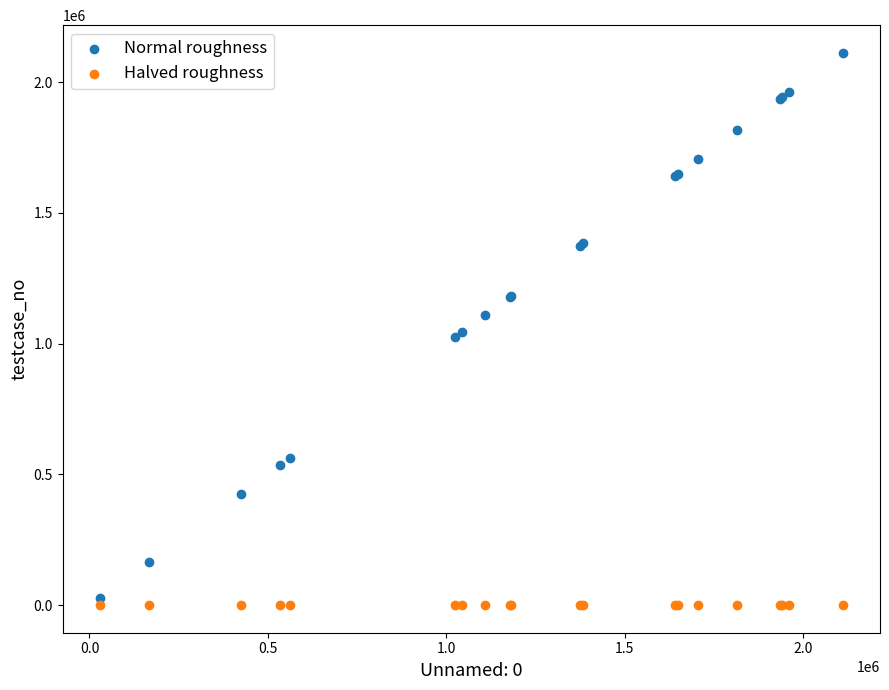

Which series contains the highest Y value?

Normal roughness